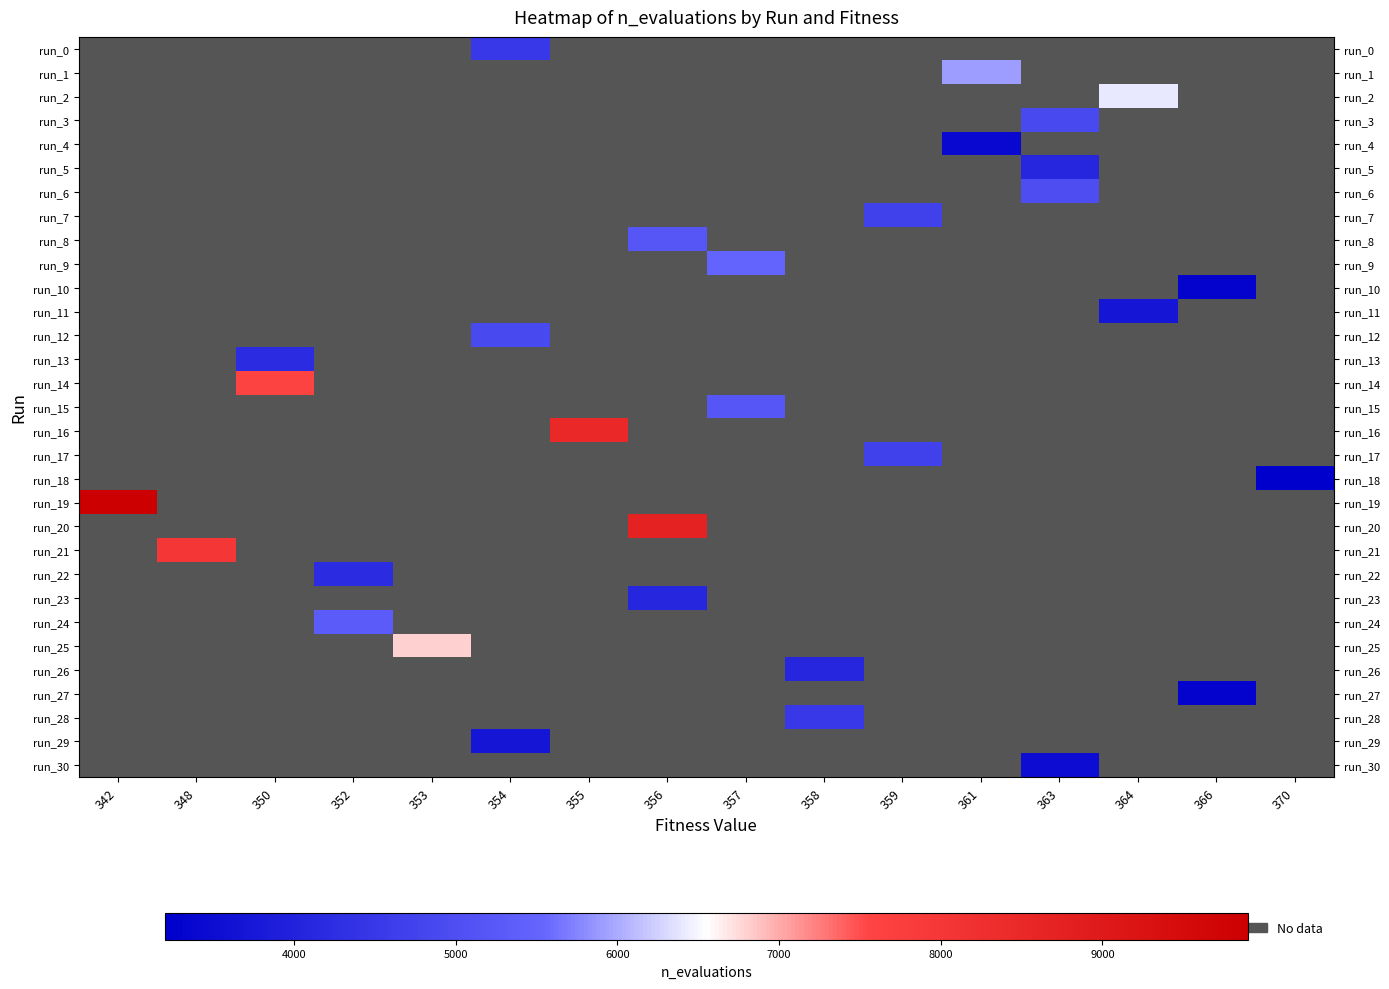

How many distinct data groups are displayed?

31